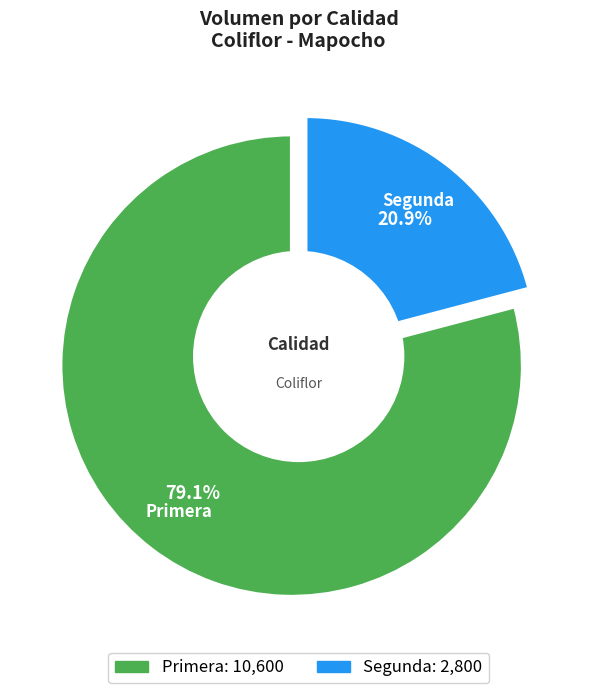

Count the number of slices in the pie.

2